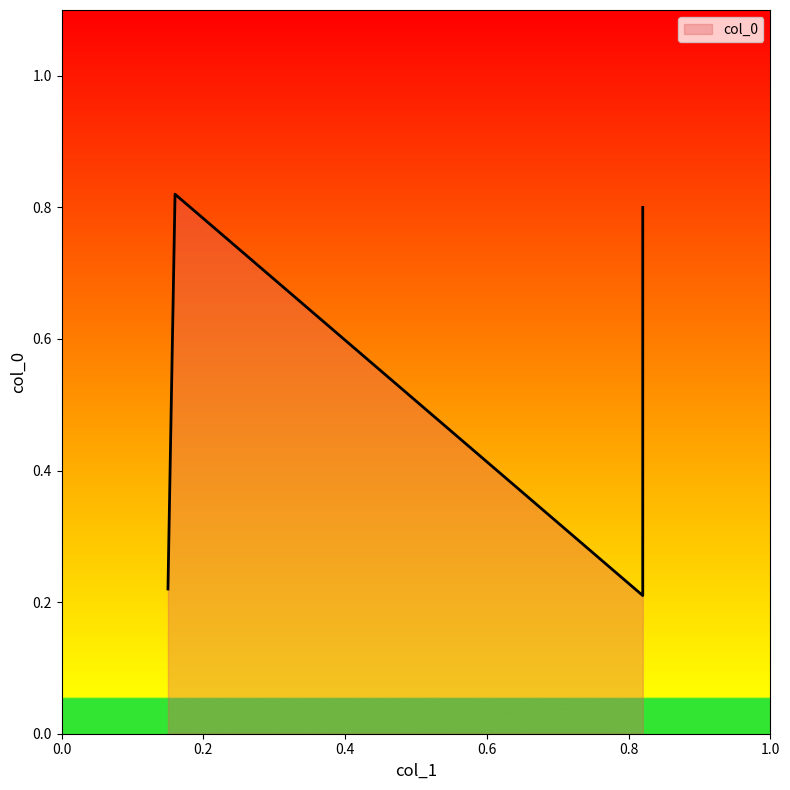

Read the value at 0.82.

0.8